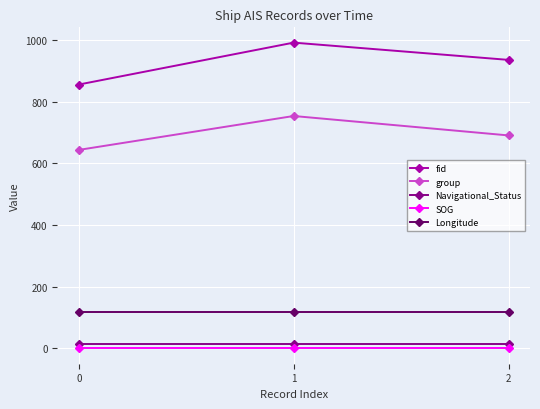

At which label is fid closest to 924?

2